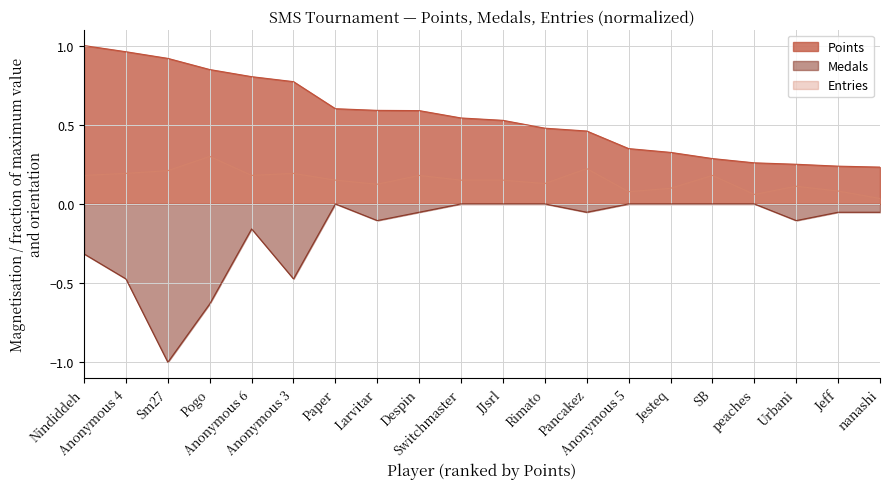

What is the difference between the maximum and second lowest values in the Entries series?

0.2